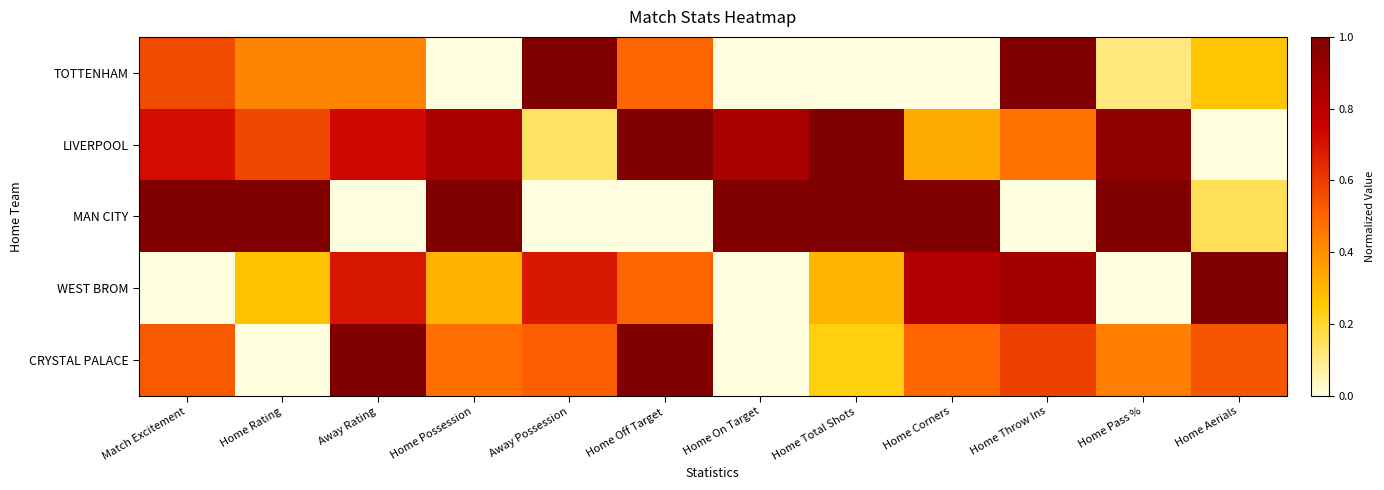

Which series has the largest range (max minus min)?

TOTTENHAM